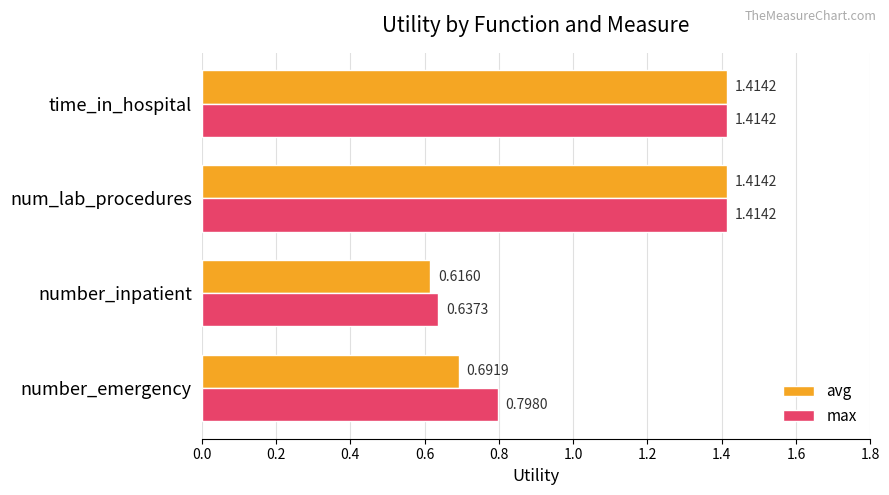

Is the value of avg at number_inpatient greater than the value of max at num_lab_procedures?

No